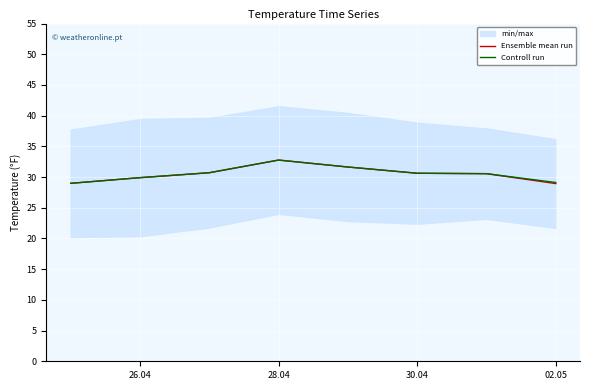

The Controll run series shows 40.3 at 02.05. True or false?

False